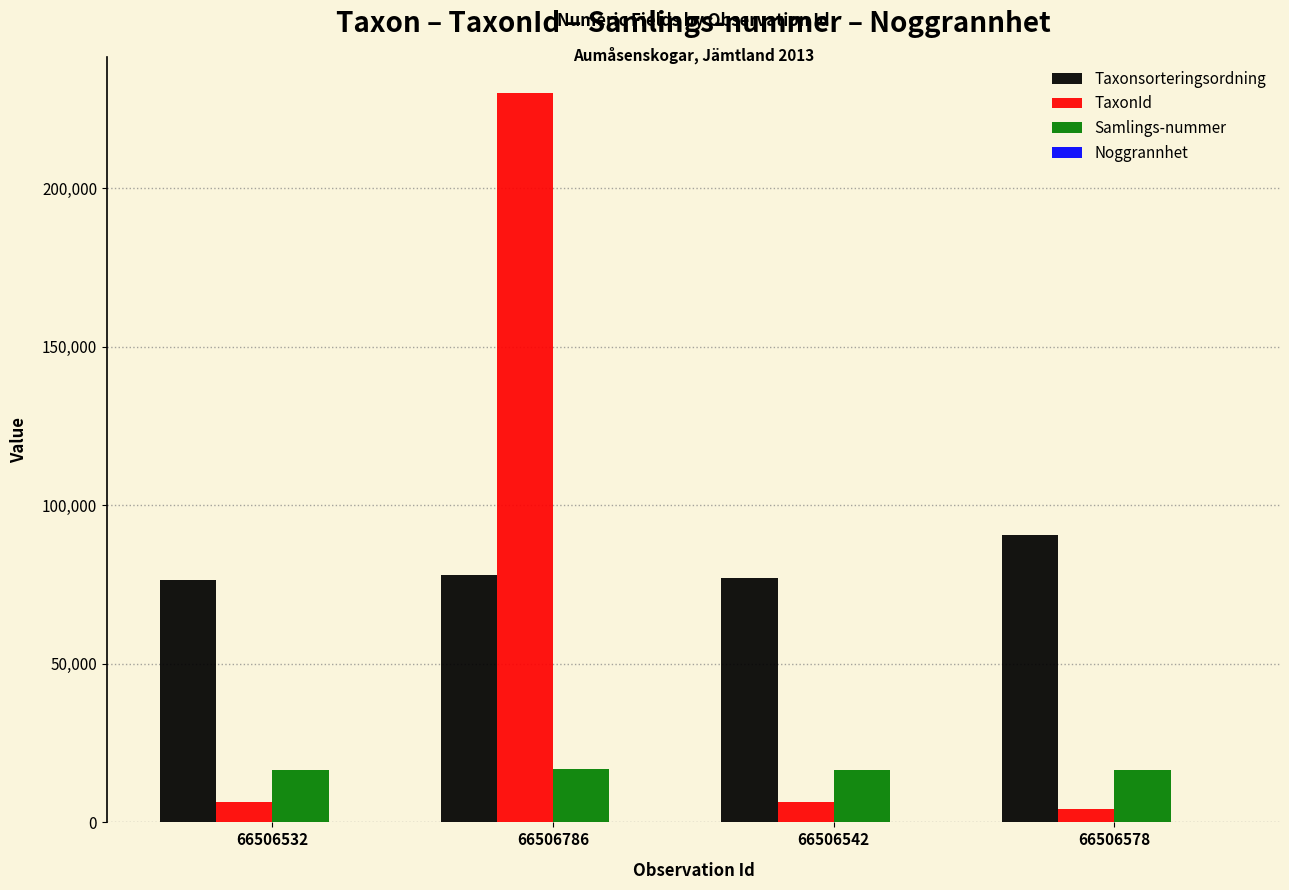

At which category is the sum across all series the highest?

66506786